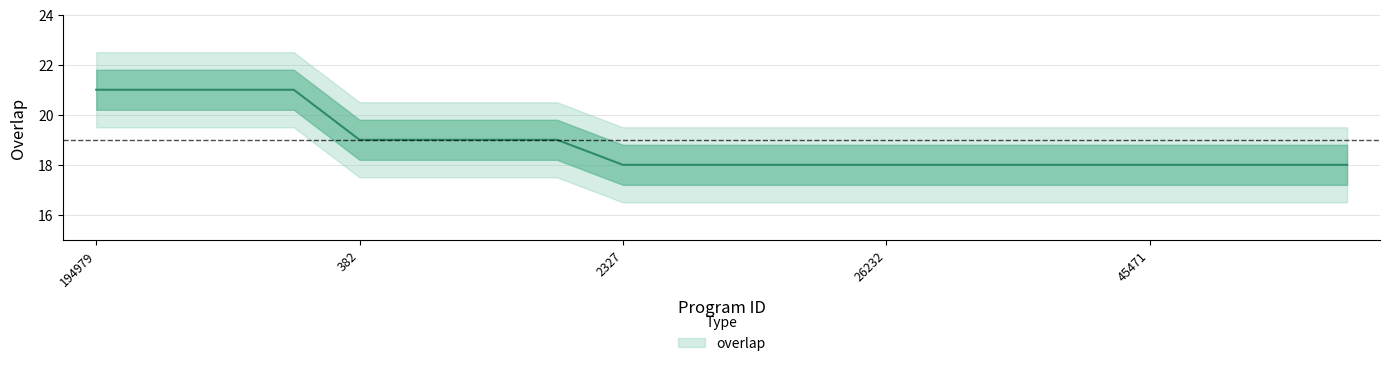

How many values exceed 18?

8